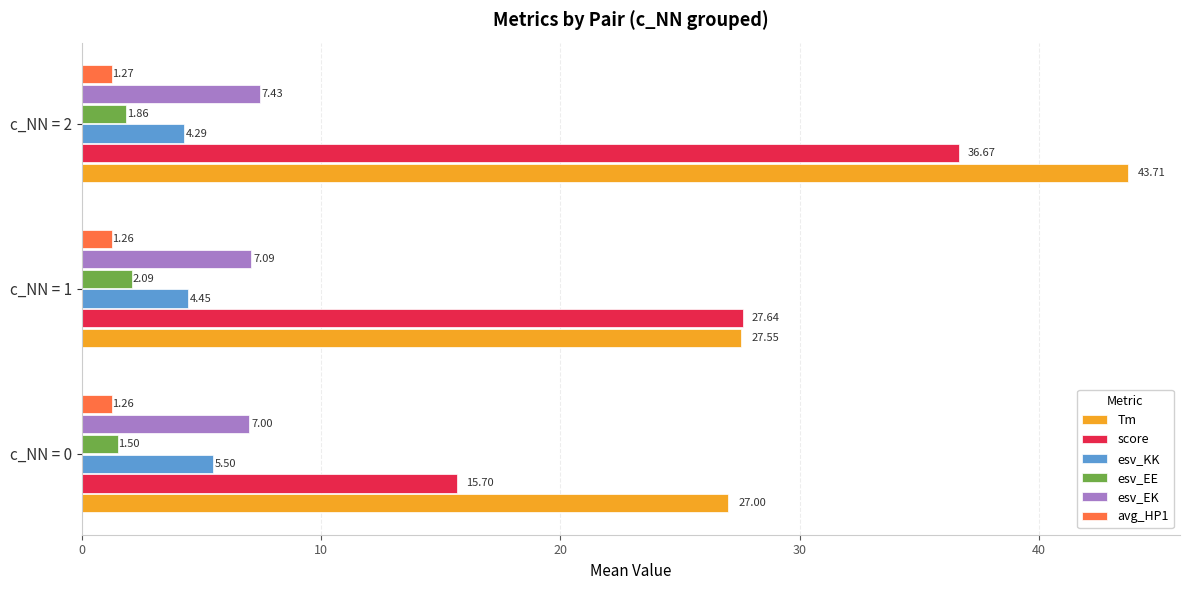

Which series has the largest total across all categories?

Tm